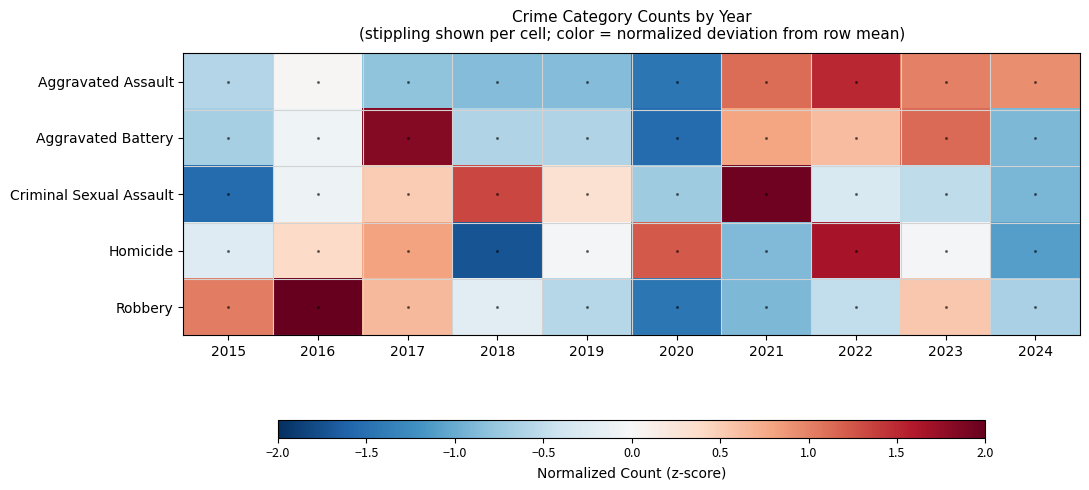

Reading right to left, extract all data points from this chart.

Aggravated Assault: 2024=0.9	2023=1.0	2022=1.5	2021=1.1	2020=-1.5	2019=-0.9	2018=-0.9	2017=-0.8	2016=0.0	2015=-0.6
Aggravated Battery: 2024=-0.9	2023=1.1	2022=0.6	2021=0.8	2020=-1.5	2019=-0.6	2018=-0.6	2017=1.8	2016=-0.1	2015=-0.7
Criminal Sexual Assault: 2024=-0.9	2023=-0.5	2022=-0.3	2021=1.9	2020=-0.7	2019=0.3	2018=1.3	2017=0.5	2016=-0.1	2015=-1.5
Homicide: 2024=-1.1	2023=-0.0	2022=1.6	2021=-0.9	2020=1.2	2019=-0.0	2018=-1.7	2017=0.8	2016=0.4	2015=-0.3
Robbery: 2024=-0.7	2023=0.5	2022=-0.5	2021=-0.9	2020=-1.5	2019=-0.6	2018=-0.2	2017=0.6	2016=2.1	2015=1.0